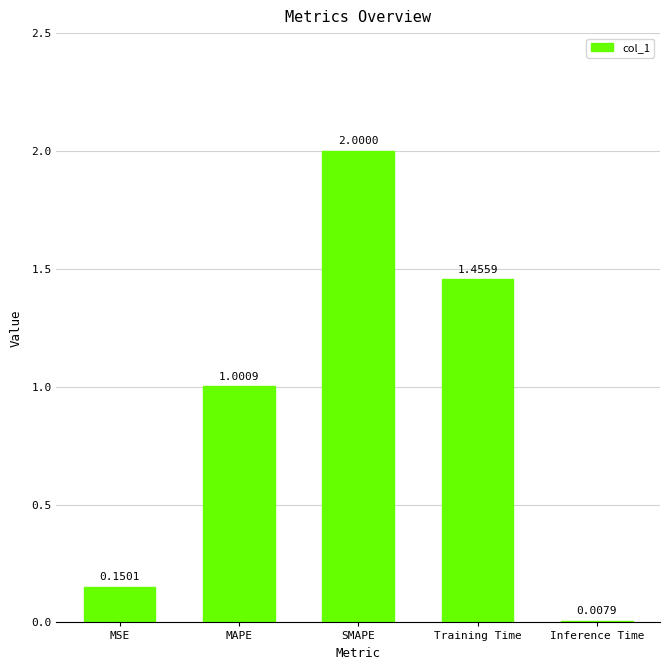

What is the difference between the maximum and minimum values?

2.0